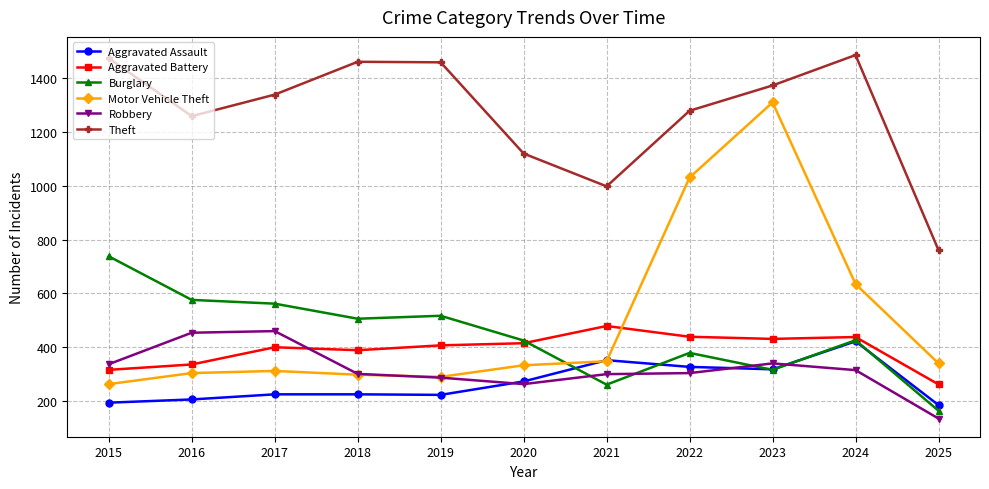

Which series changed the most between 2018 and 2022?

Motor Vehicle Theft